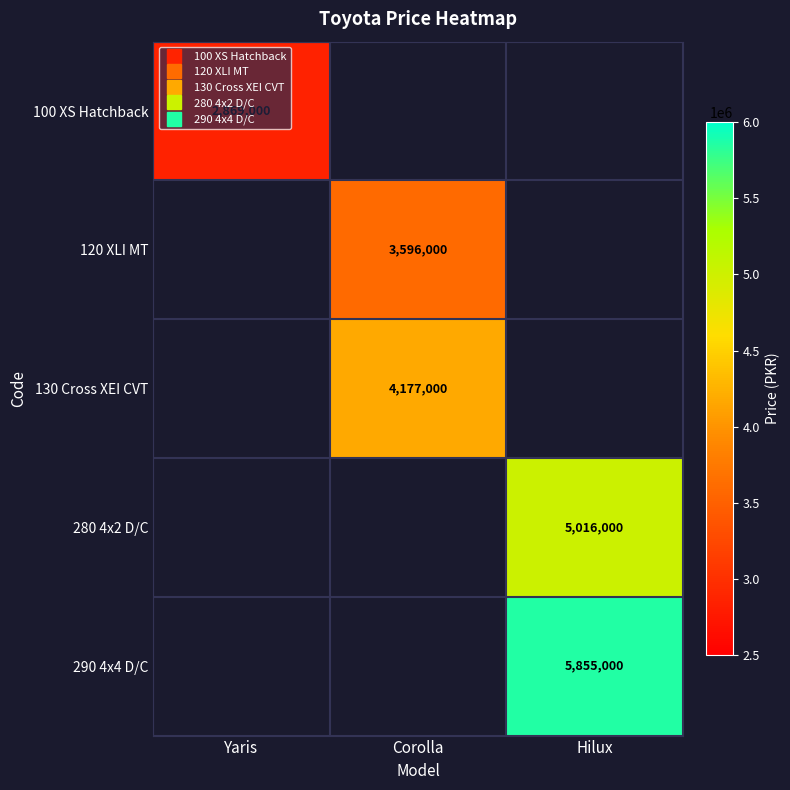

What is the minimum value shown in the chart?

2869000.0